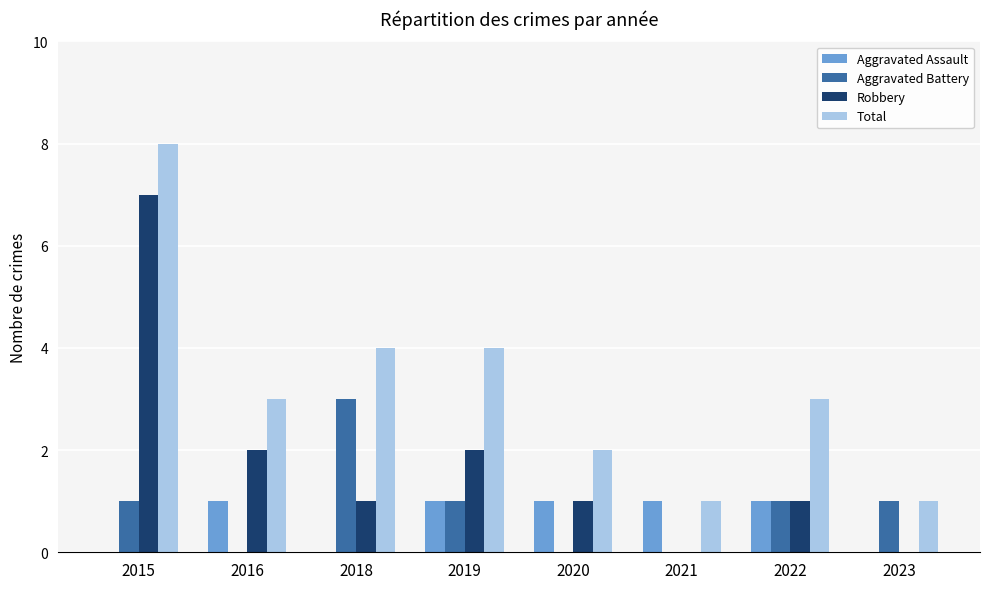

Read the Aggravated Assault value at 2022.

1